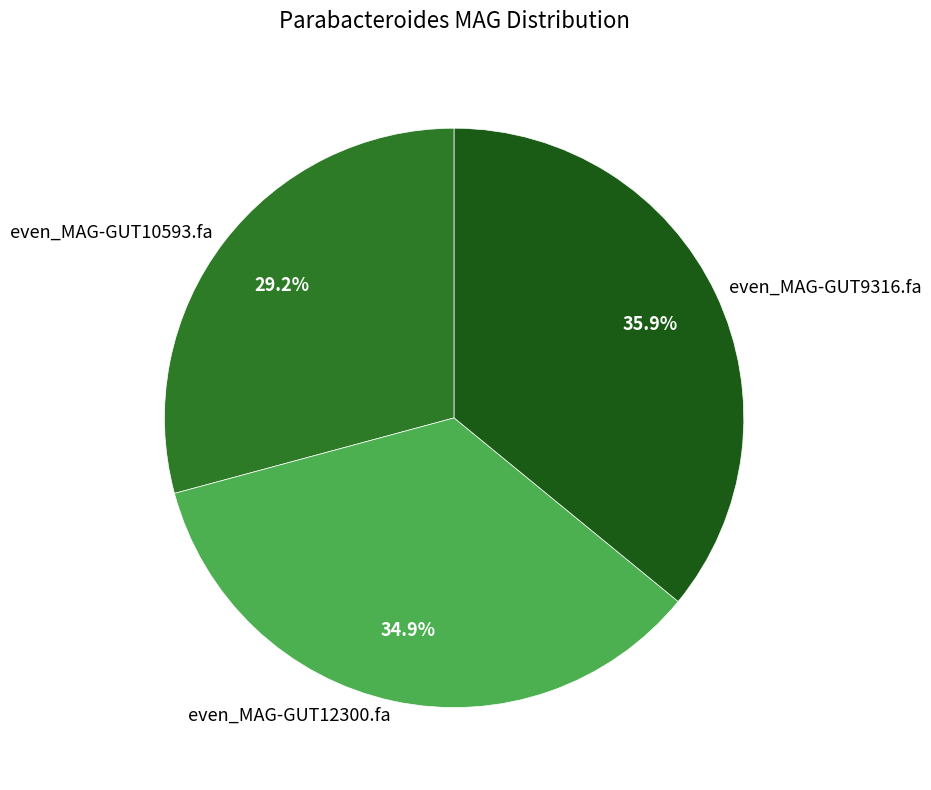

Count the number of slices in the pie.

3